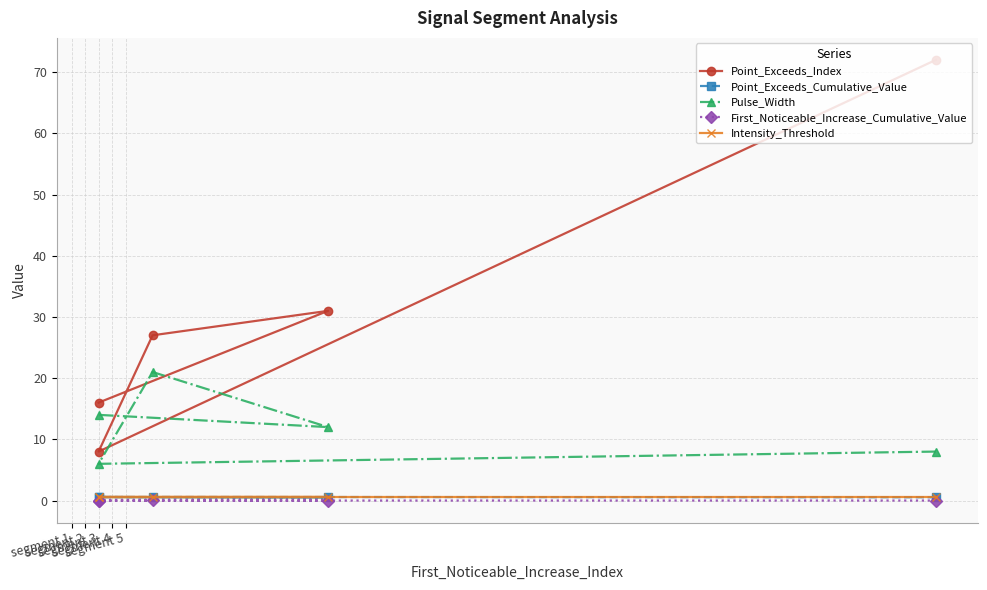

List the series in order of their peak value, highest first.

Point_Exceeds_Index, Pulse_Width, Point_Exceeds_Cumulative_Value, Intensity_Threshold, First_Noticeable_Increase_Cumulative_Value